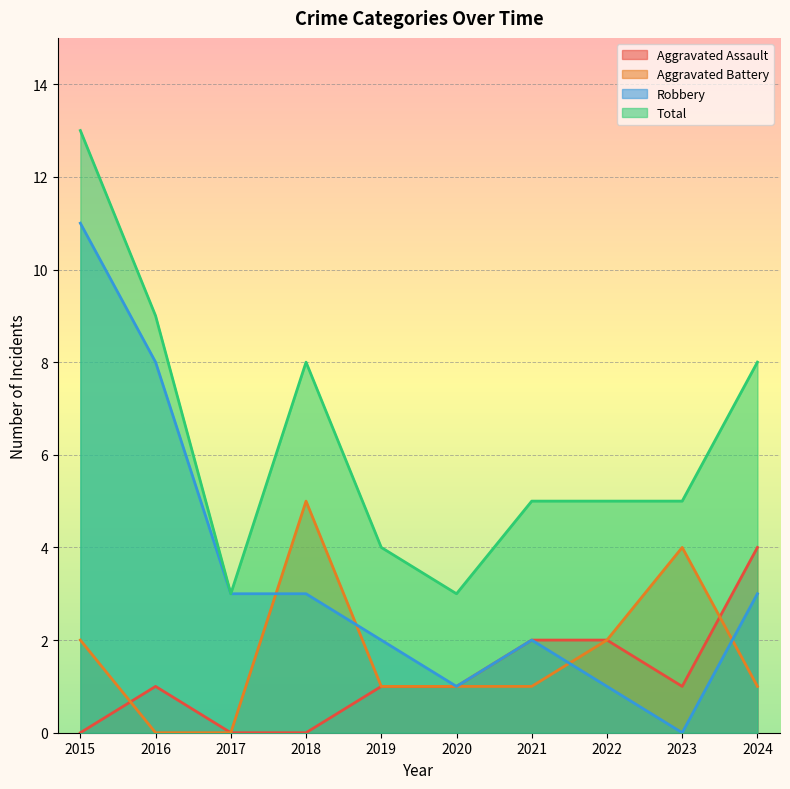

How many intersections are there between Aggravated Battery and Aggravated Assault?

2